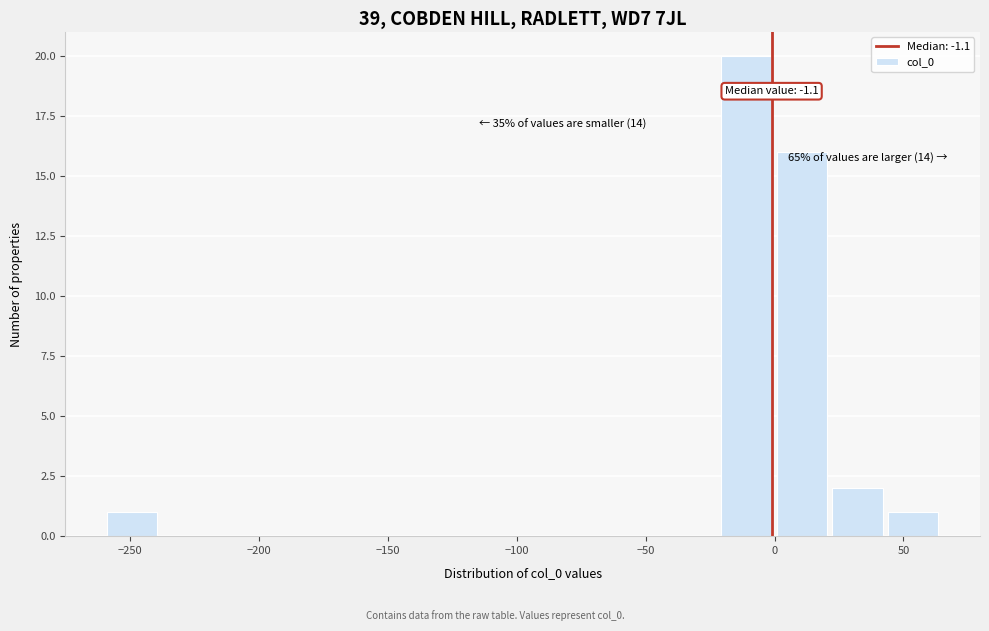

Which range on the x-axis has the tallest bar?

-20 to 0